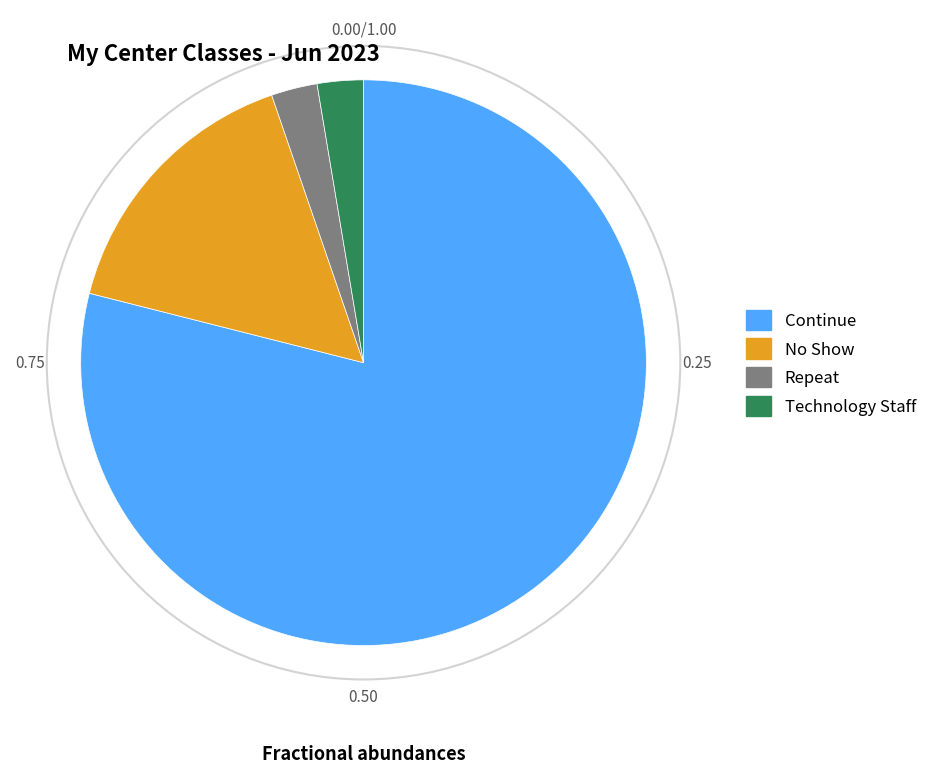

Is there a majority slice in this chart?

Yes